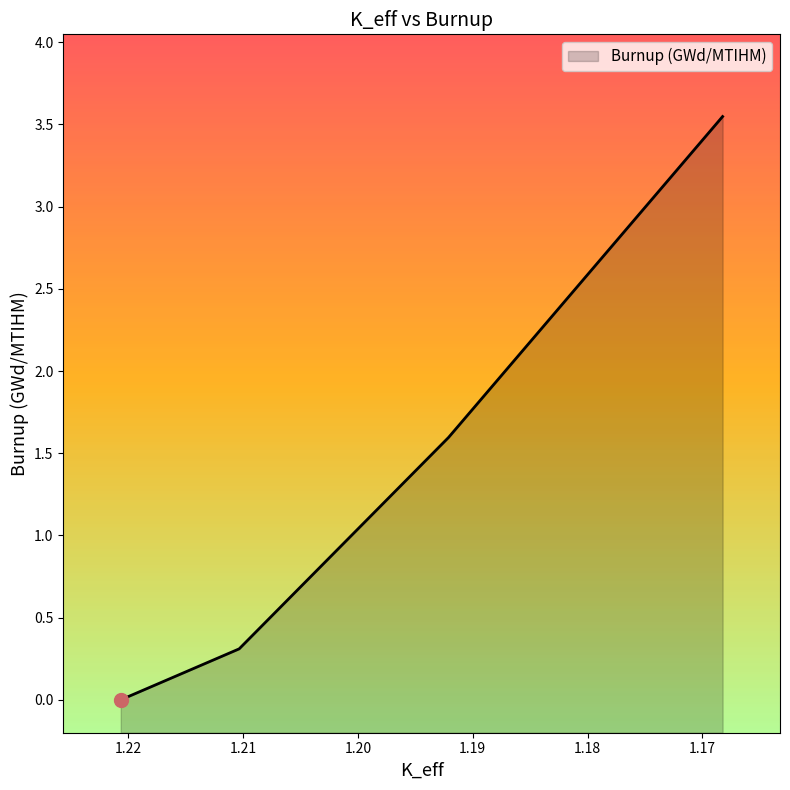

What is the maximum value shown in the chart?

3.5